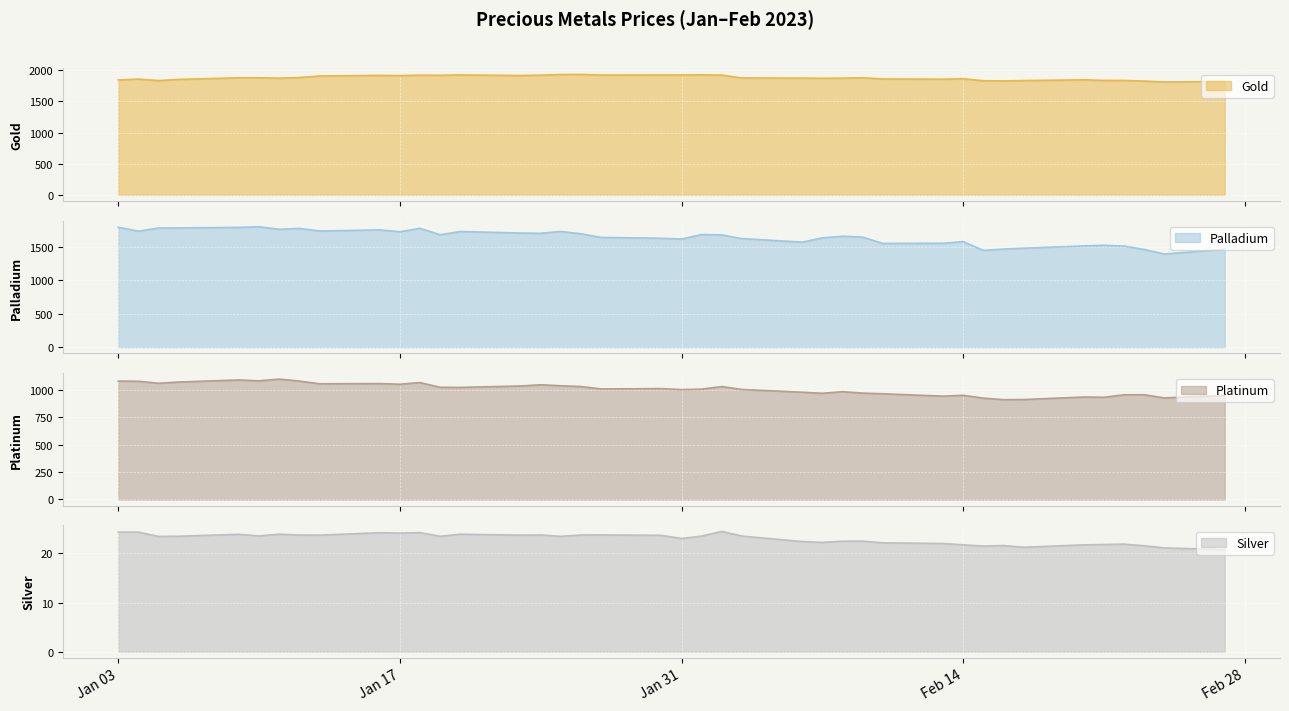

What is the lowest value of the Gold series?

1811.0